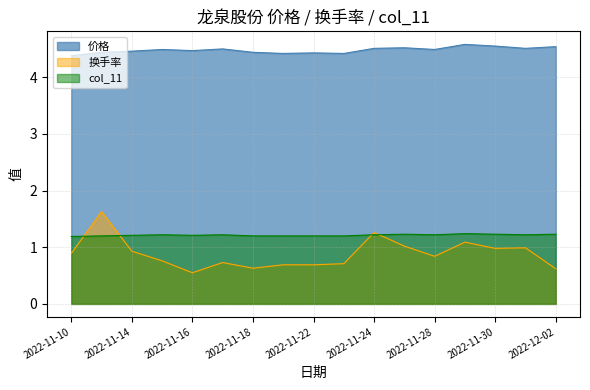

What position from the right is 2022-11-14?

15